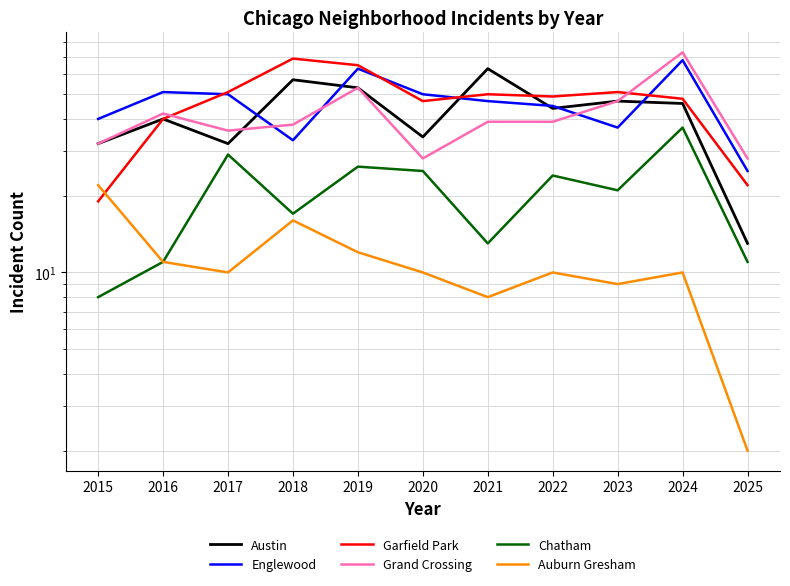

How many interior local valleys does the Garfield Park series have?

2